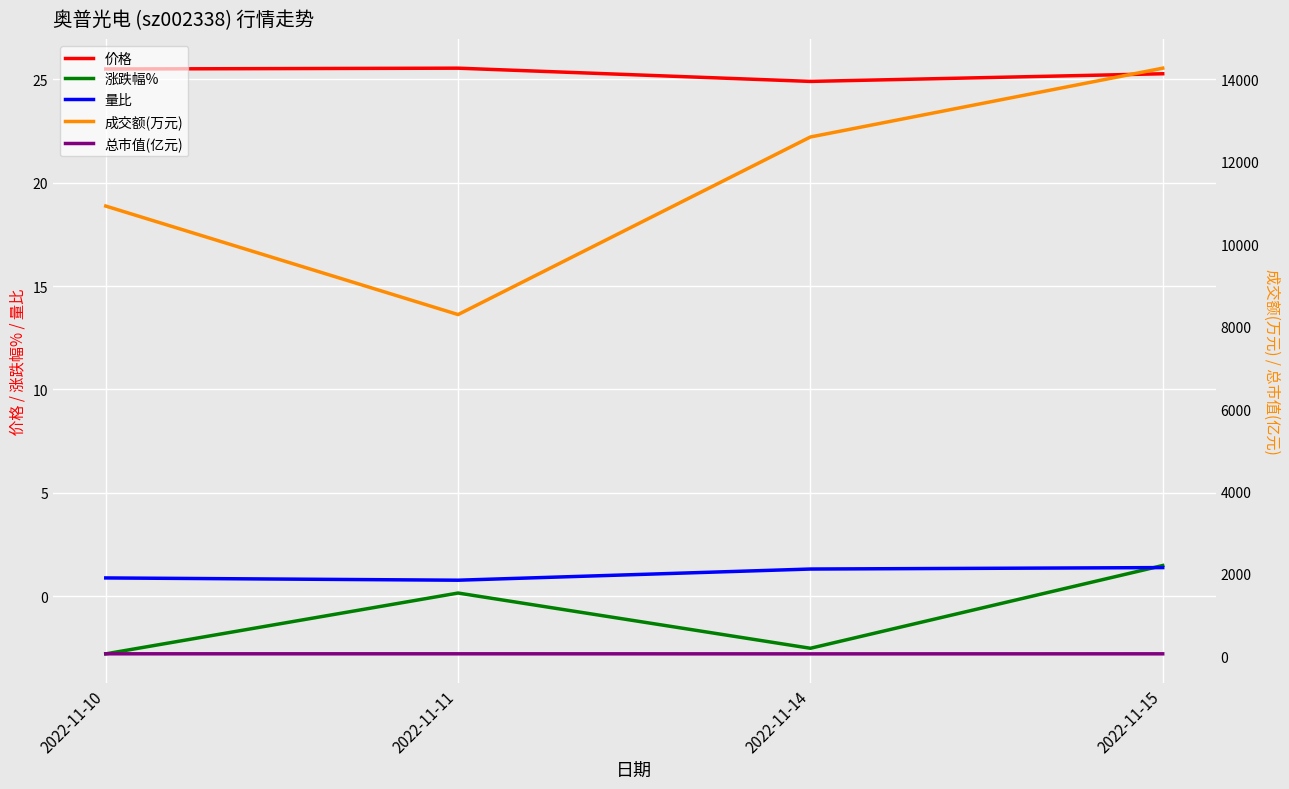

True or false: 涨跌幅% has more than 2 points higher than both neighbors.

False